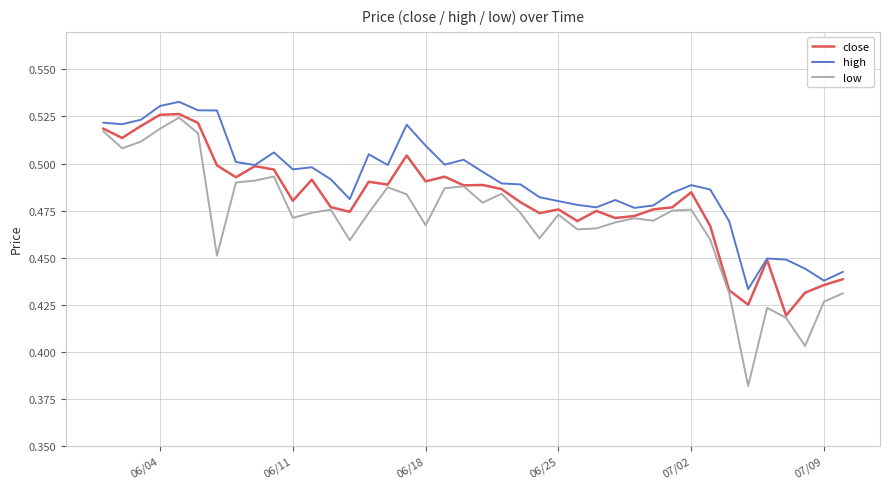

Which series has the largest total across all categories?

high